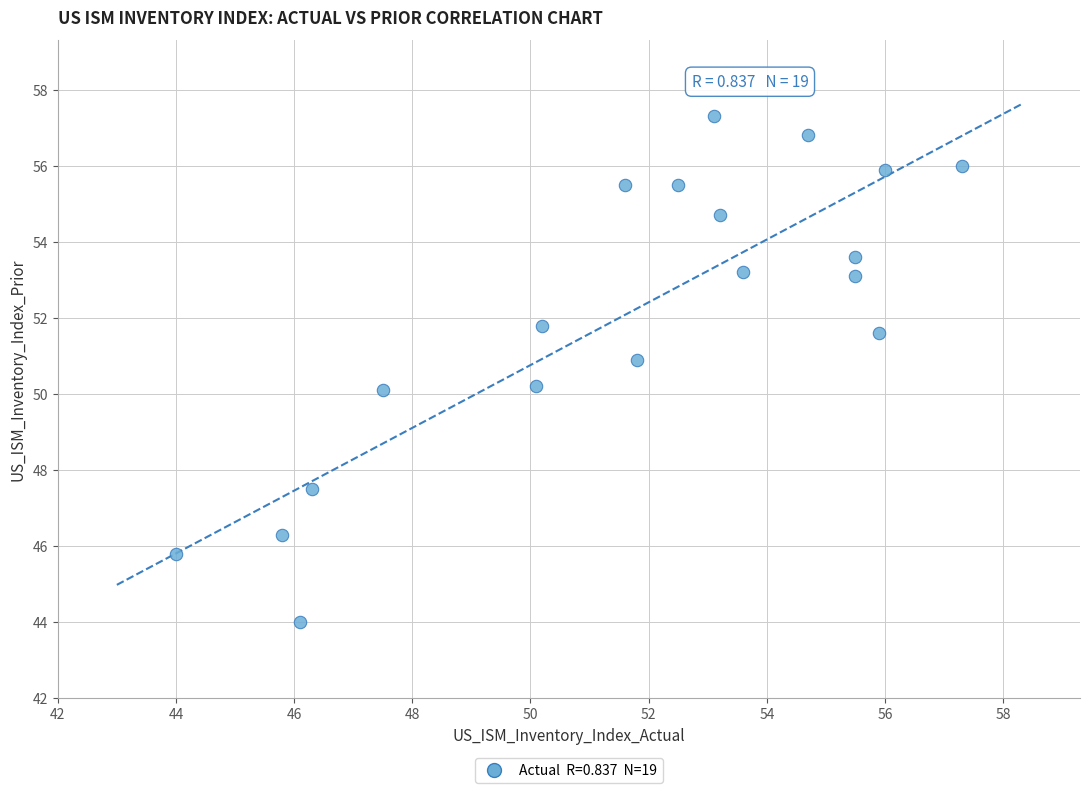

What is the range of X values (max minus min)?

13.3